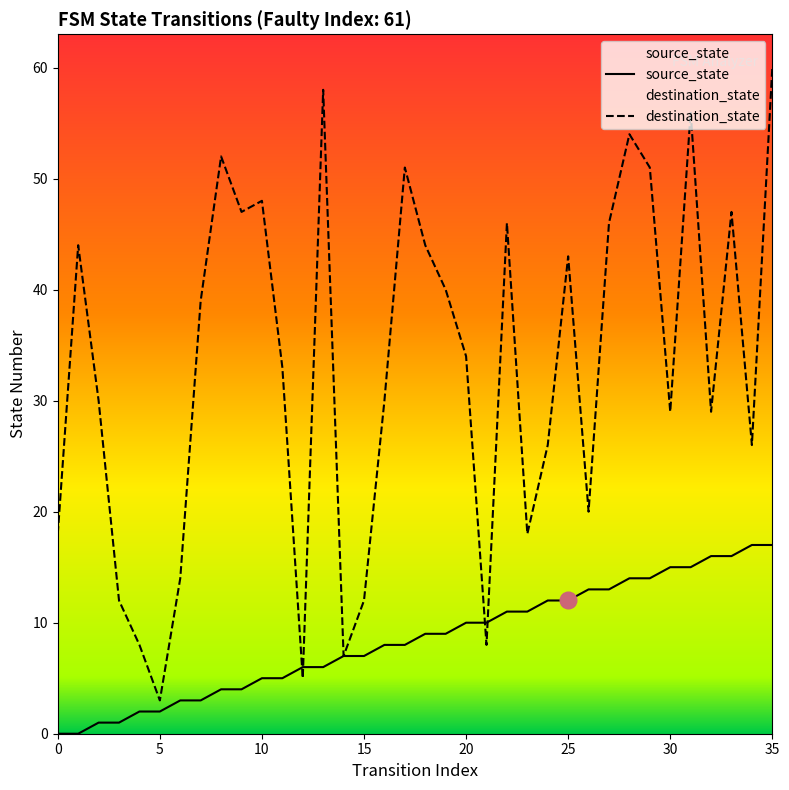

Which series has the largest range (max minus min)?

destination_state